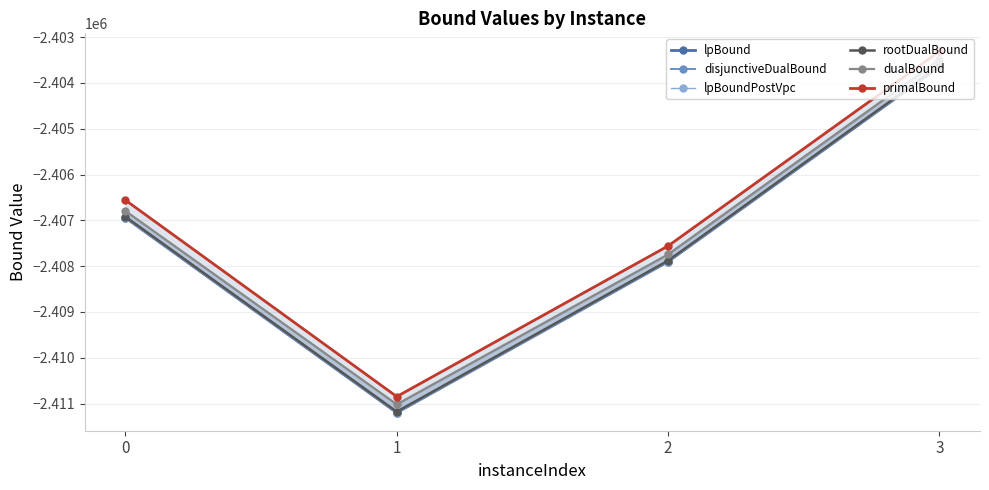

Reading left to right, extract all data points from this chart.

lpBound: -2406943.6	-2411197.1	-2407901.4	-2403652.7
disjunctiveDualBound: -2406943.6	-2411197.1	-2407901.4	-2403652.7
lpBoundPostVpc: -2406943.6	-2411197.1	-2407901.4	-2403652.7
rootDualBound: -2406922.1	-2411176.2	-2407880.0	-2403632.2
dualBound: -2406796.0	-2411016.1	-2407743.2	-2403495.7
primalBound: -2406559.9	-2410846.3	-2407559.6	-2403312.8